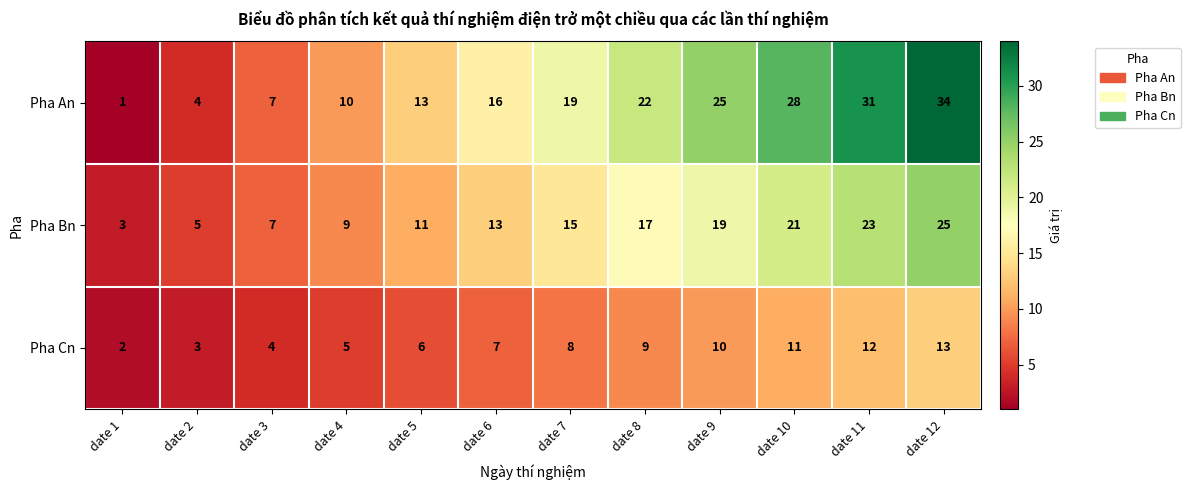

True or false: Pha Bn has a value of 6 at date 4.

False